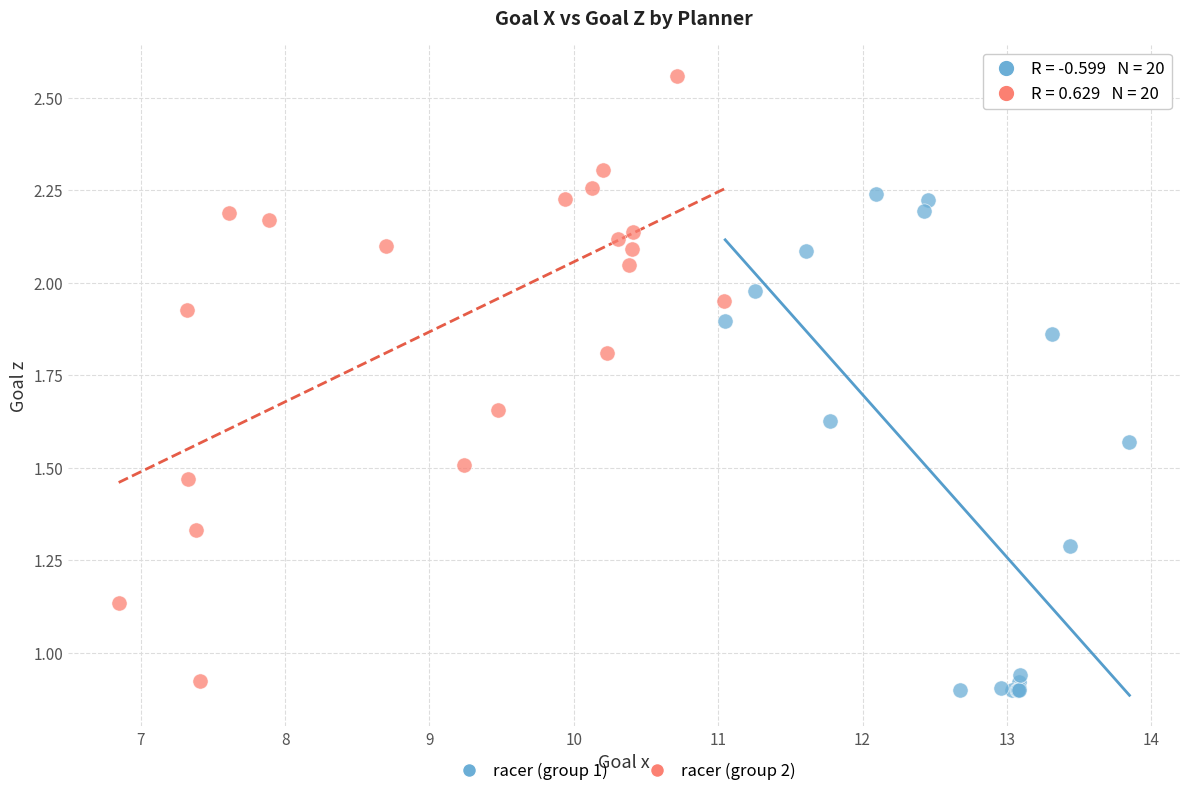

Which series reaches the minimum Y coordinate?

racer (group 1)